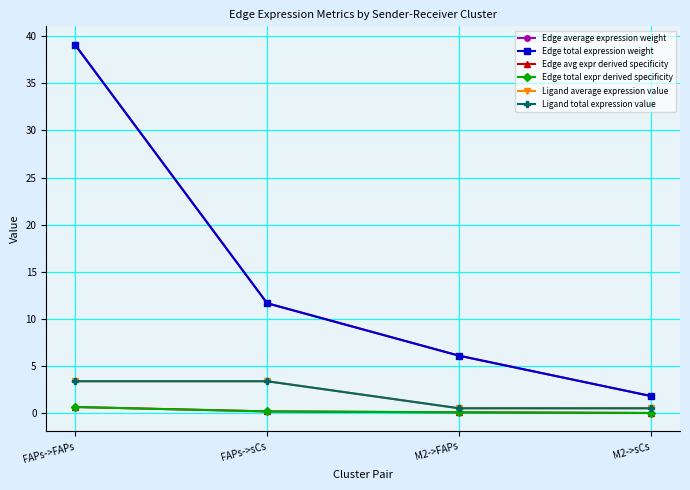

Is this an area chart (filled region under the line)?

No